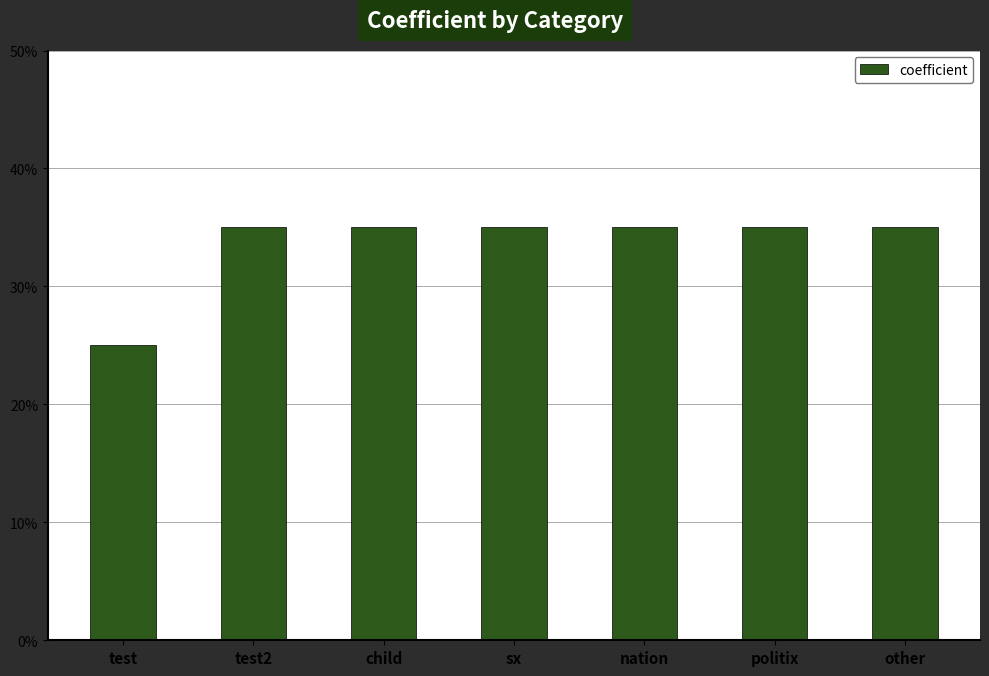

Reading left to right, what are all the values shown in this chart?

0.2	0.3	0.3	0.3	0.3	0.3	0.3